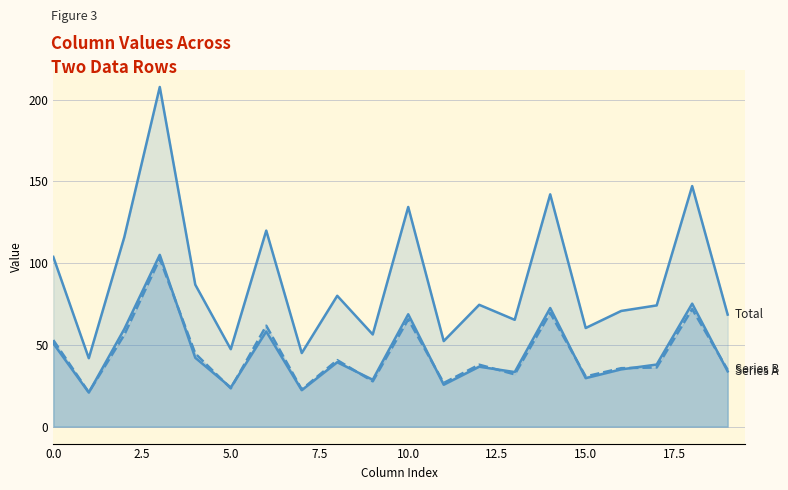

Between 14 and 16, which series saw the biggest shift?

Total (row0+row1)